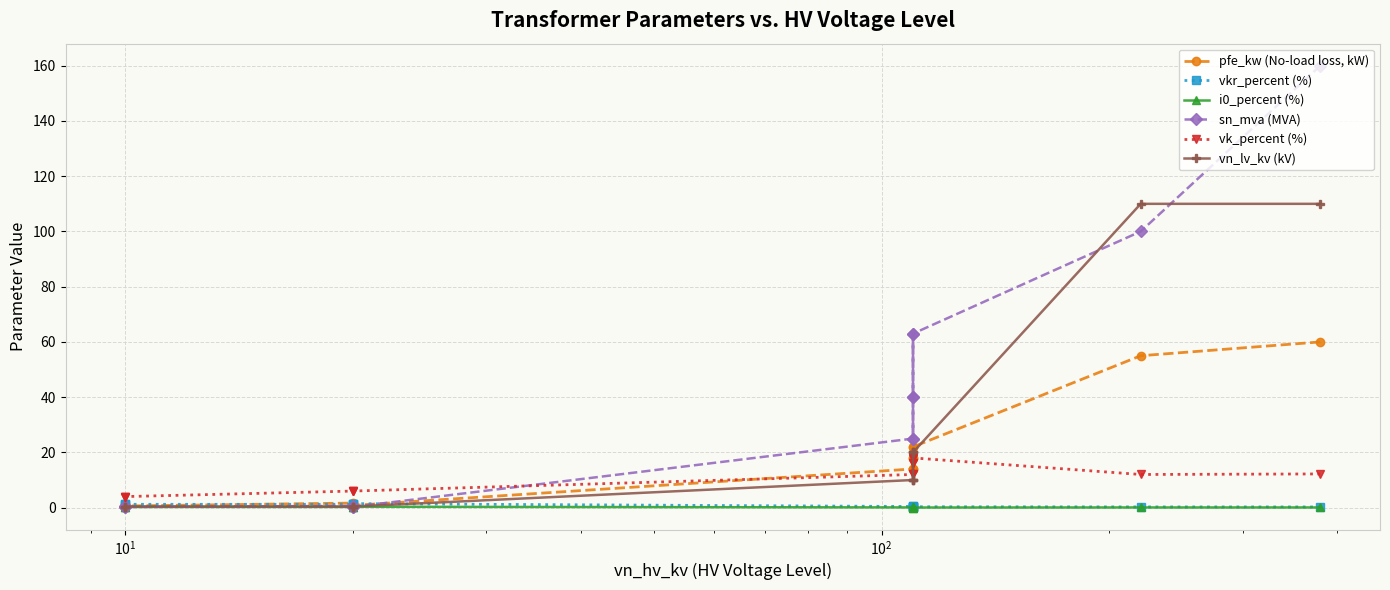

What value does the vk_percent (%) series have at 12?

4.0